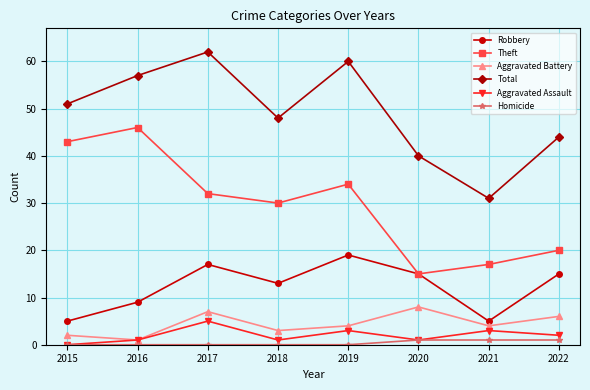

At which category does the chart reach its peak across all series?

2017